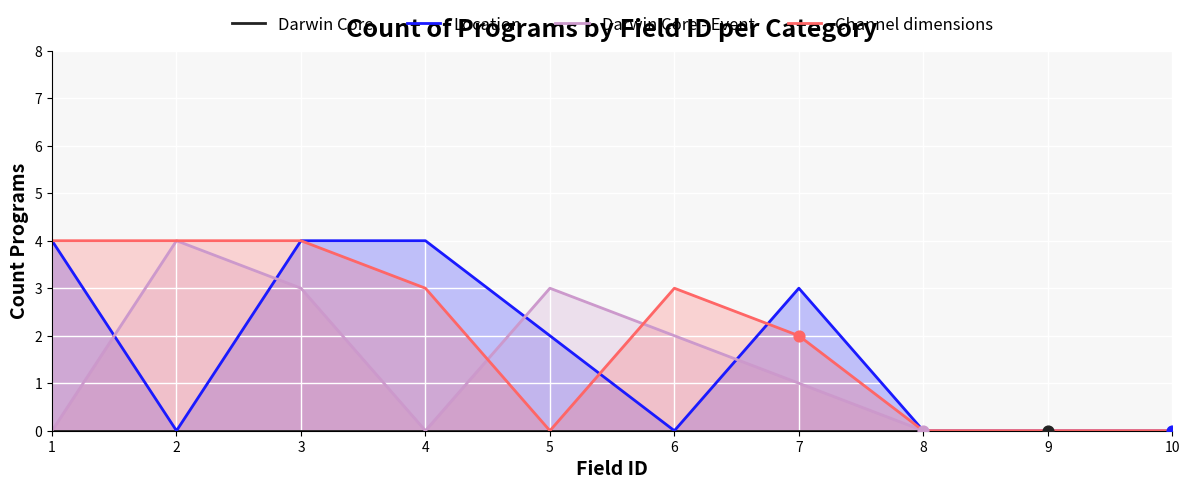

Which series has the largest total across all categories?

Channel dimensions